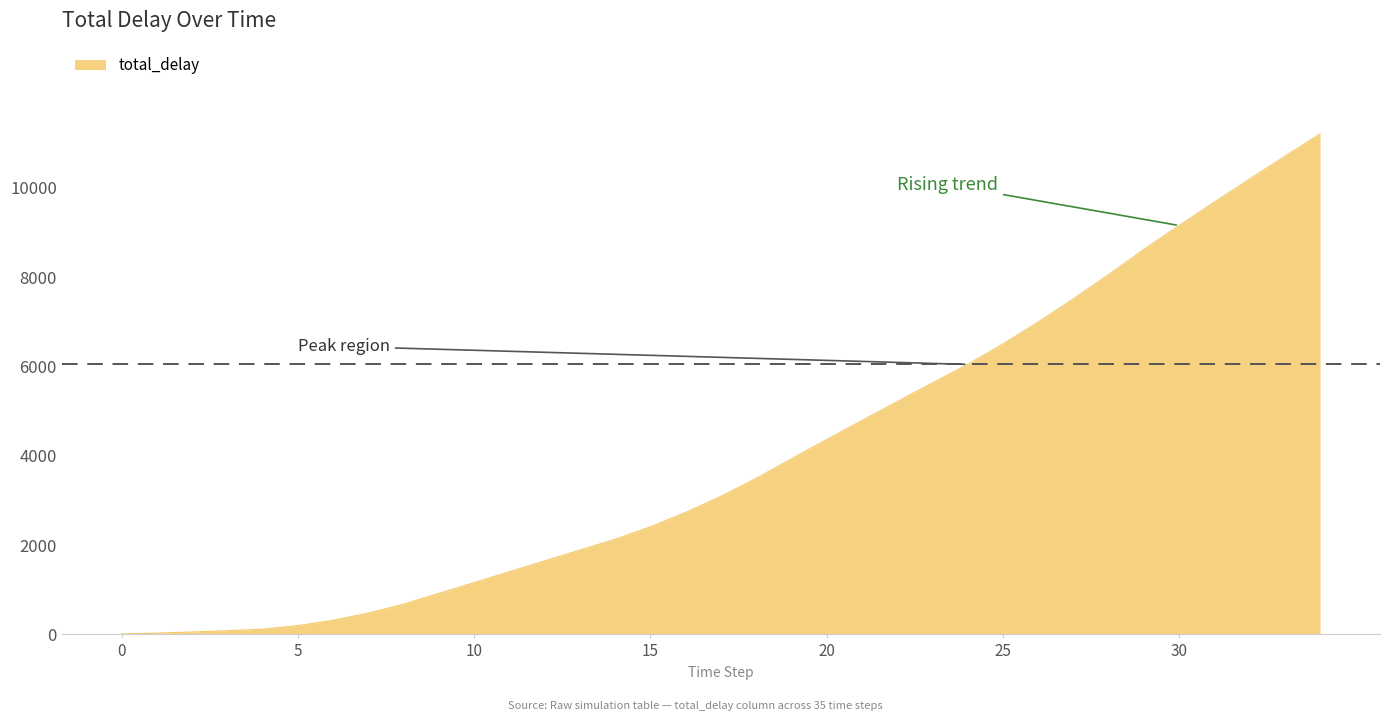

What is the difference between the second highest and second lowest values?

10674.2